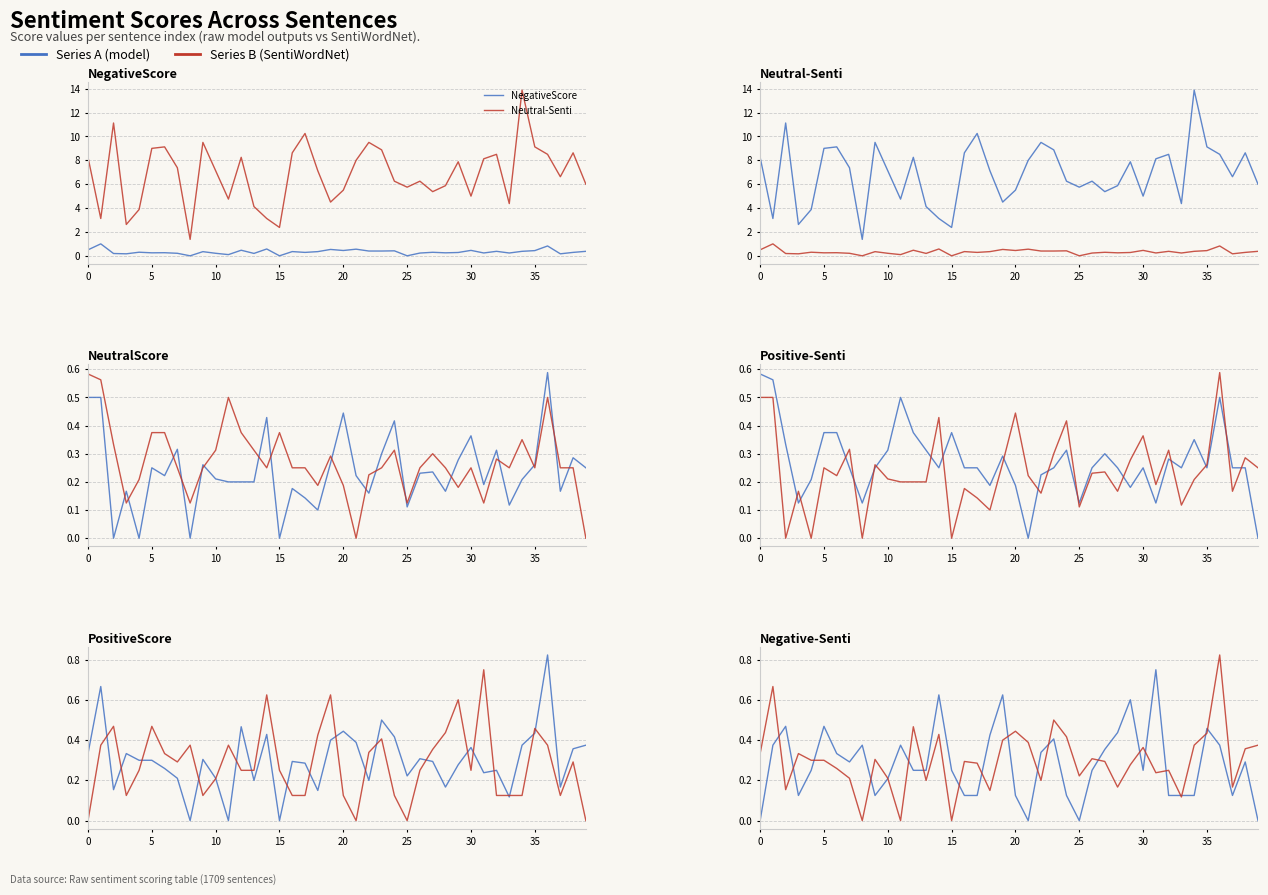

True or false: Neutral-Senti has more than 1 interior local peaks.

True